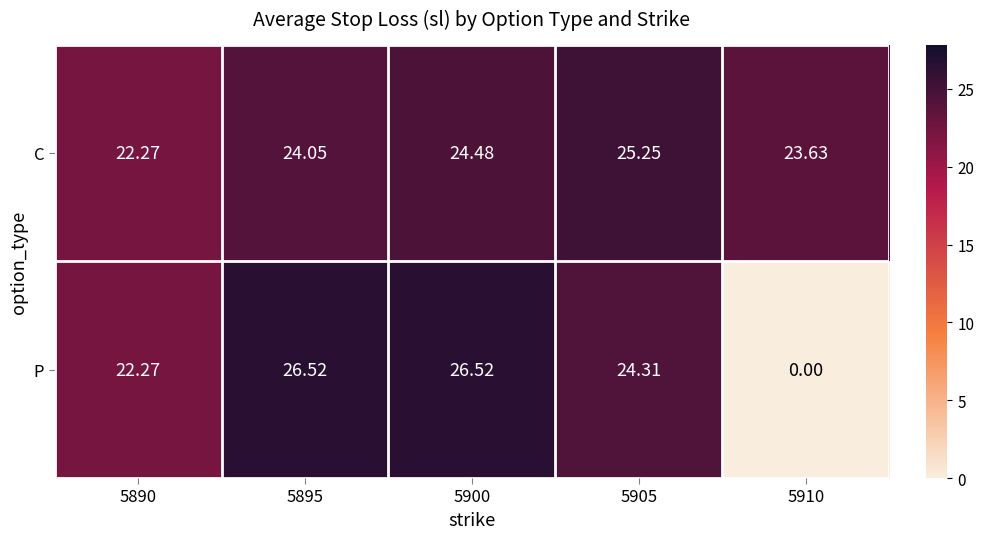

Is the value of P at 5905 greater than the value of C at 5900?

No